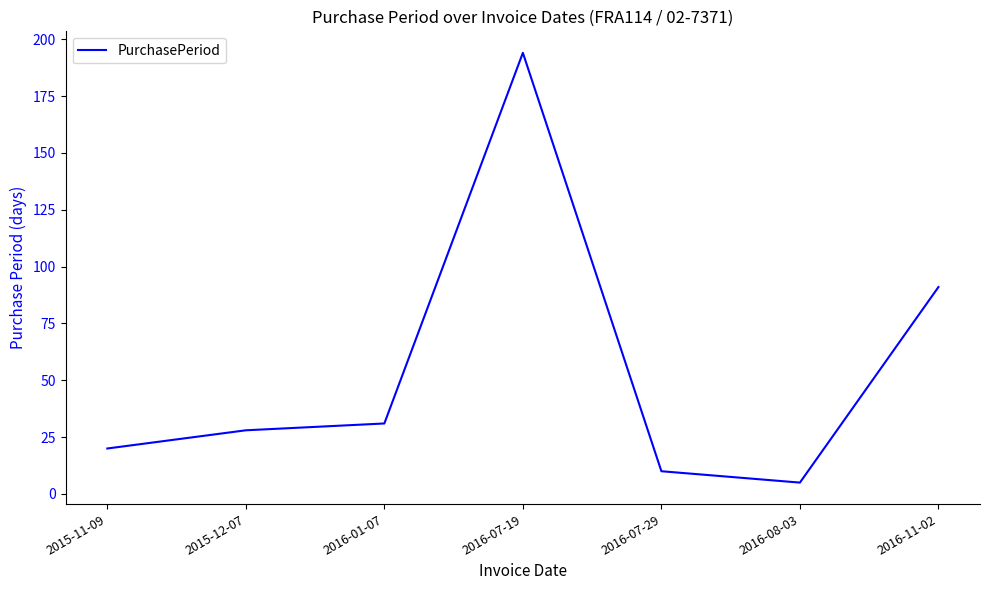

Rank the categories by value from highest to lowest.

2016-07-19, 2016-11-02, 2016-01-07, 2015-12-07, 2015-11-09, 2016-07-29, 2016-08-03